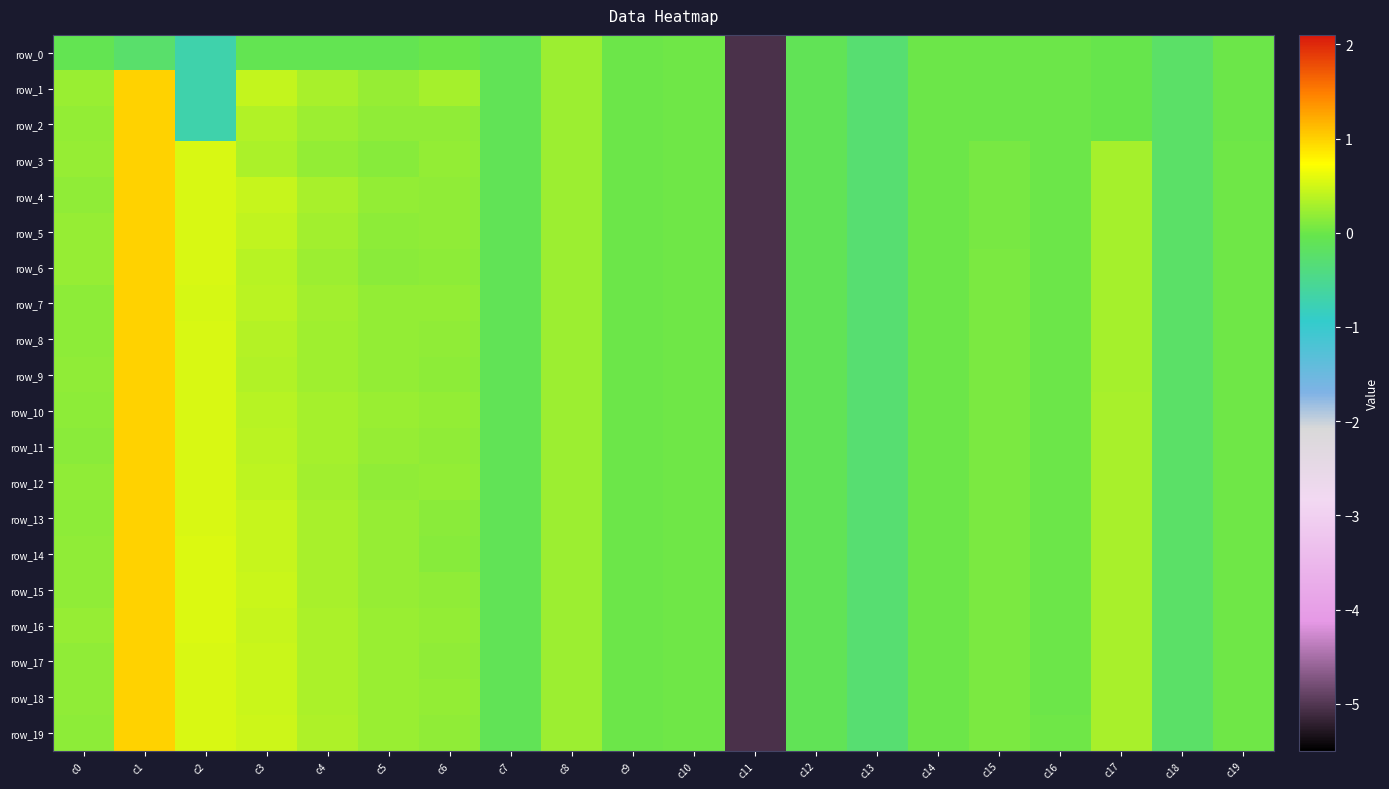

The value of row_4 at c4 is 0.5. True or false?

False